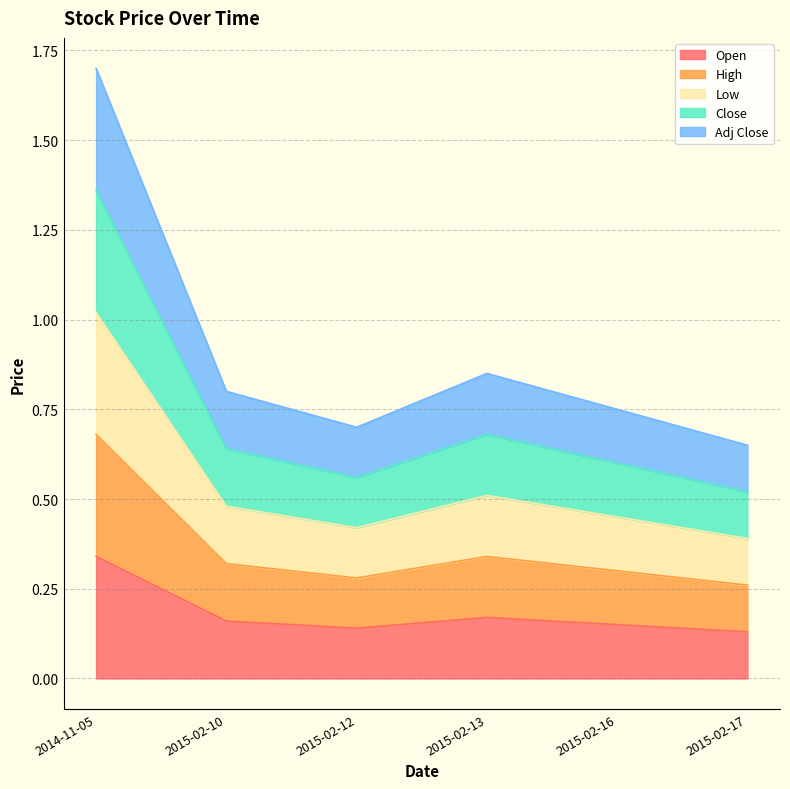

How many Adj Close values are between 0 and 1?

5